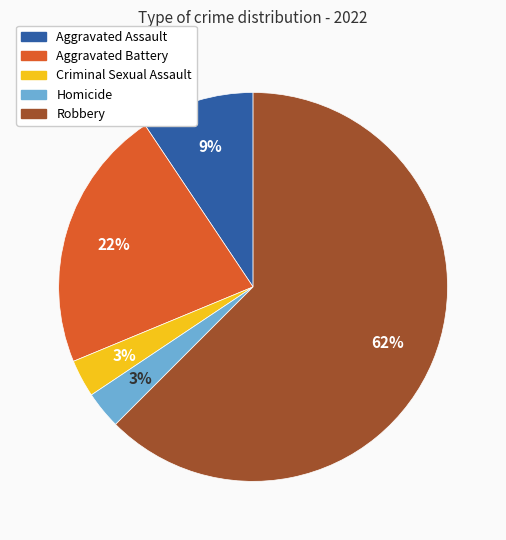

To the nearest percent, what is the combined percentage of Criminal Sexual Assault and Robbery?

66%